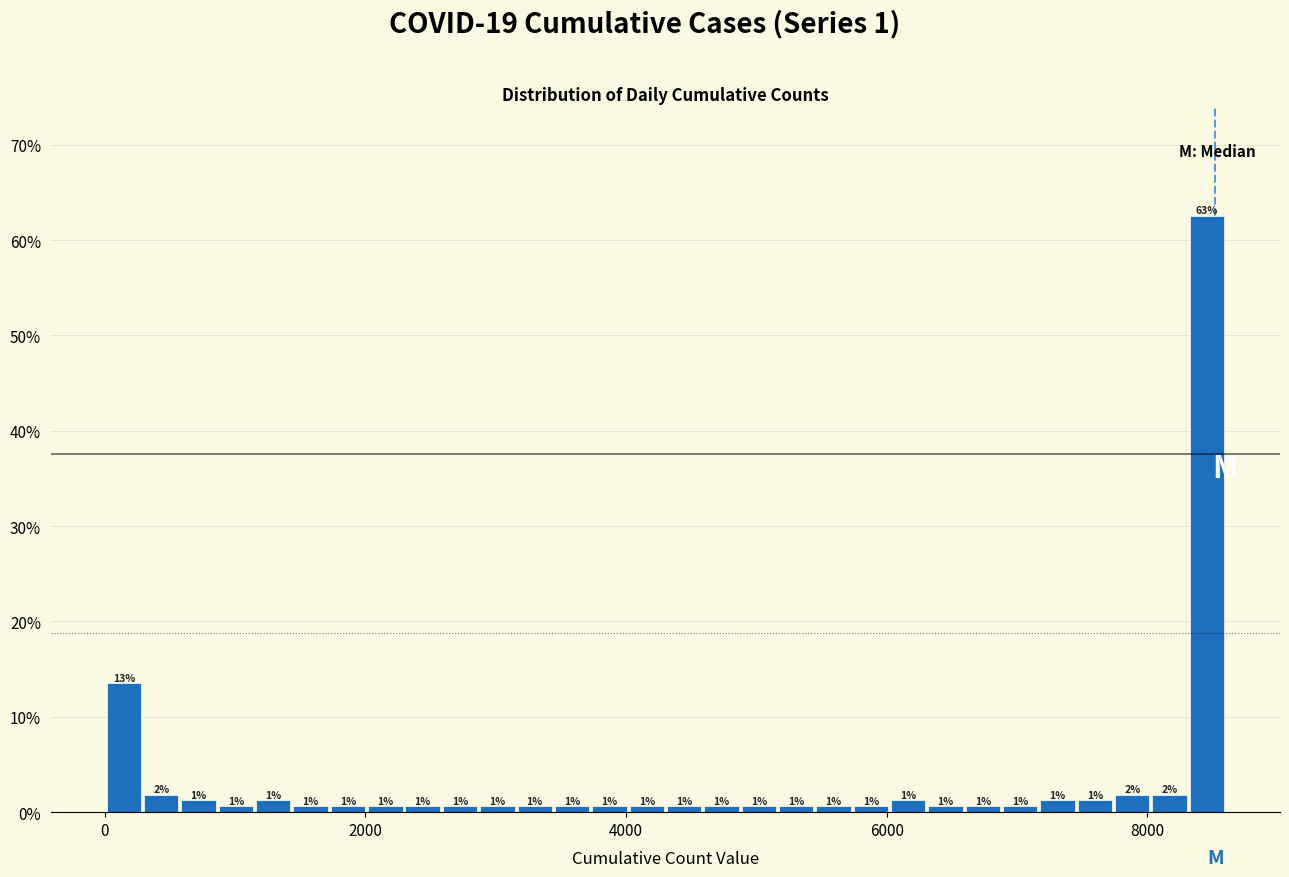

Around what value on the x-axis is the tallest bar? Give the approximate position of its centre, as read against the axis.

8400